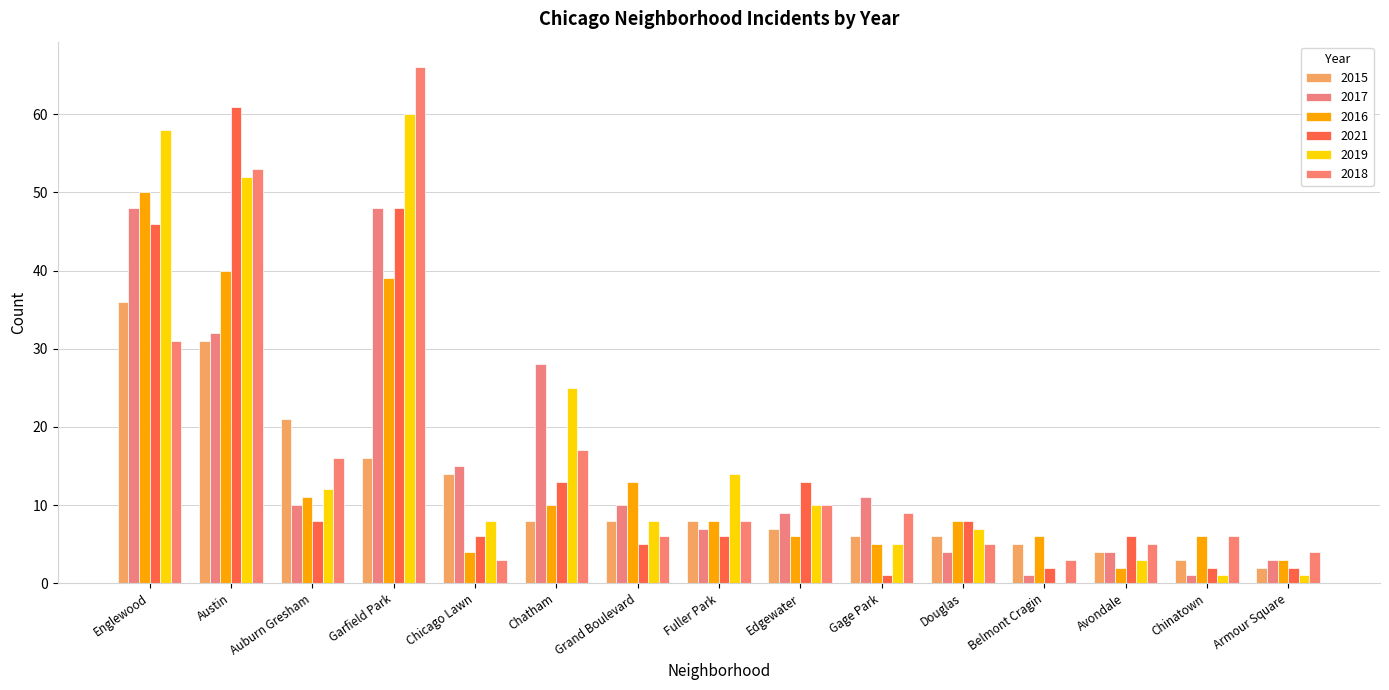

How many categories are shown in the chart?

15